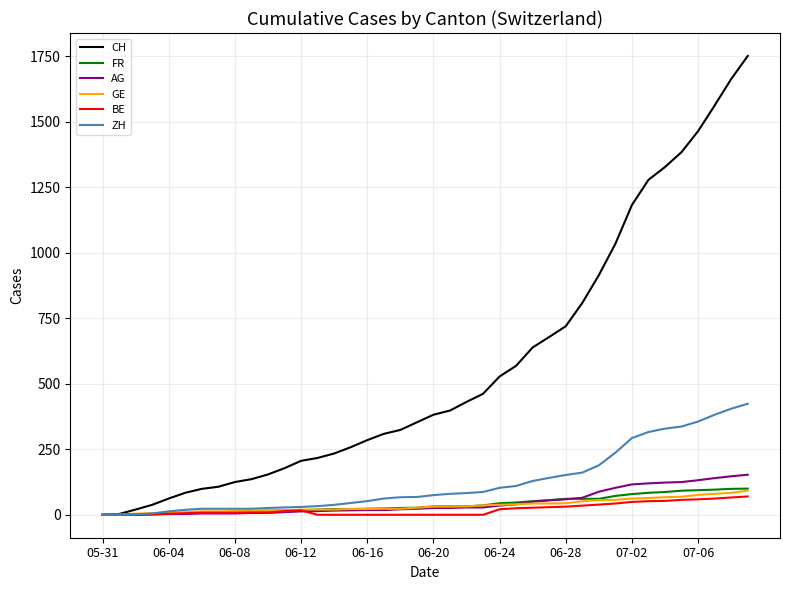

Which series has the largest total across all categories?

CH